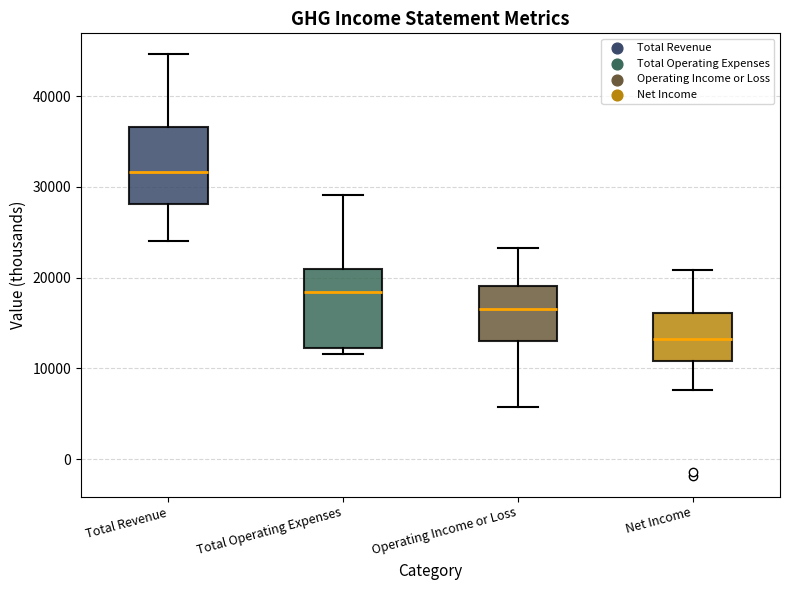

Where does the lower whisker of the box for Total Revenue end on the y-axis? The values are not printed on the chart, so give them approximately, as read against the axis.

24000